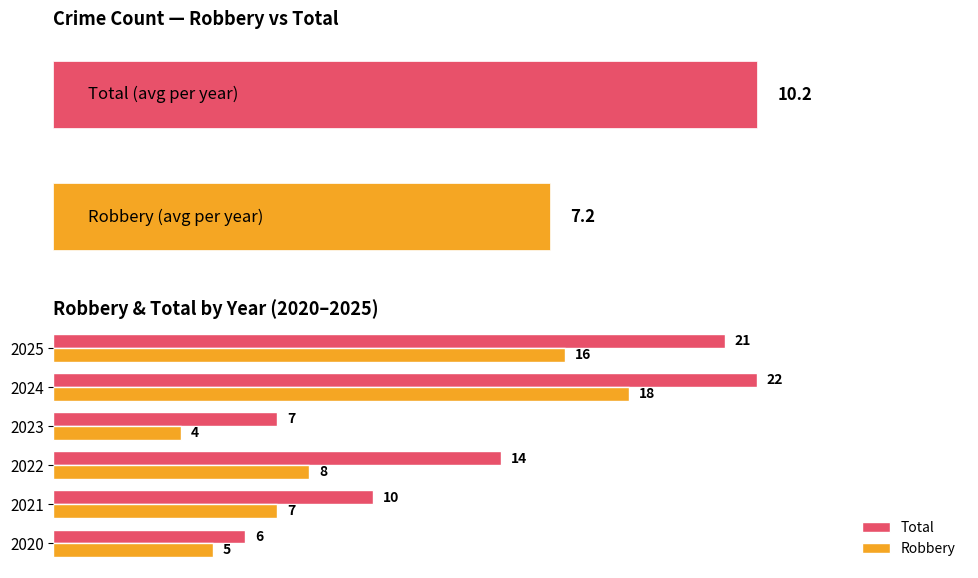

Is the value of Total at 2025 greater than the value of Robbery at 2022?

Yes